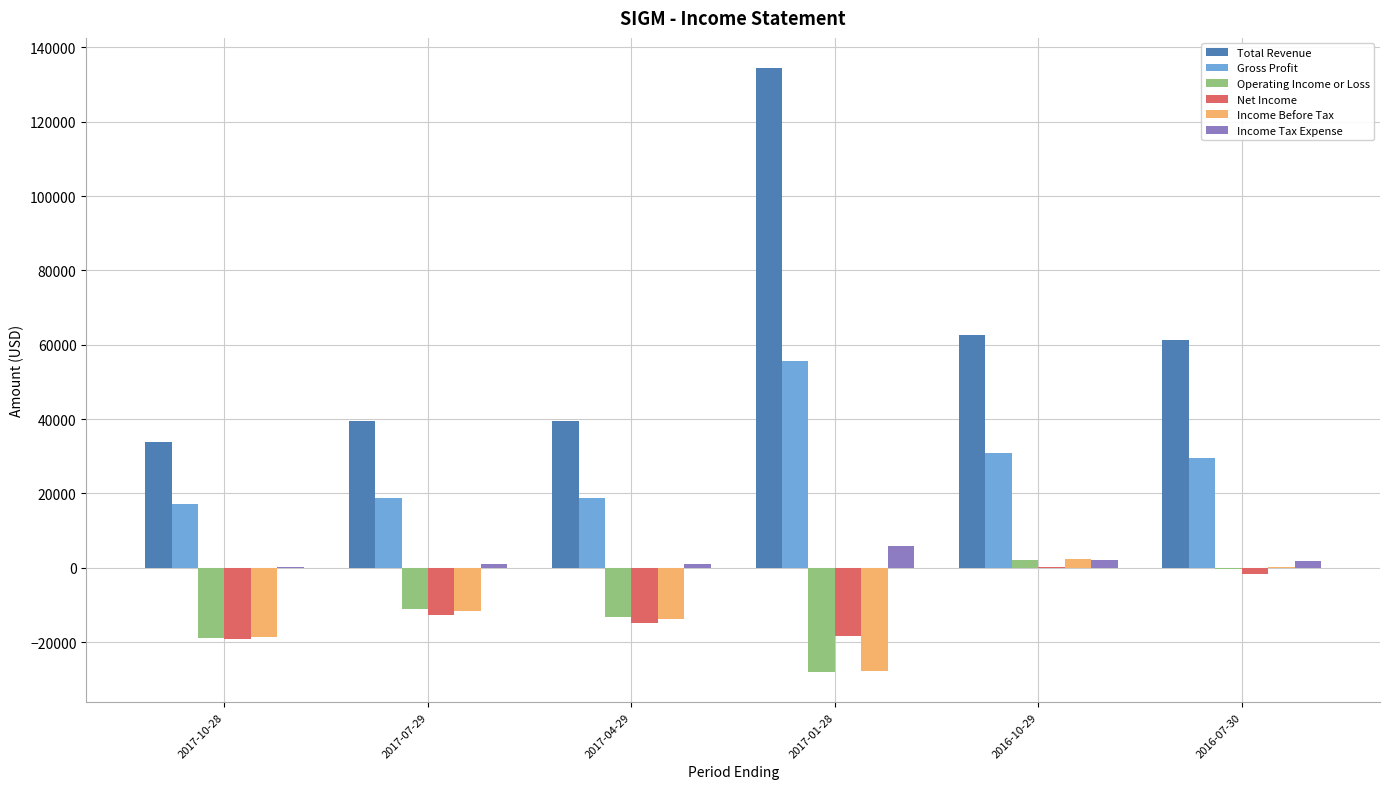

How many groups of bars are there?

6